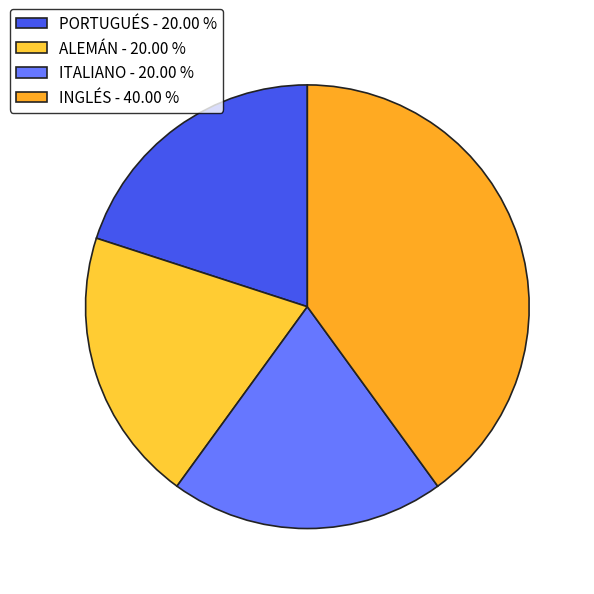

The ALEMÁN slice represents 11% of the pie. True or false?

False